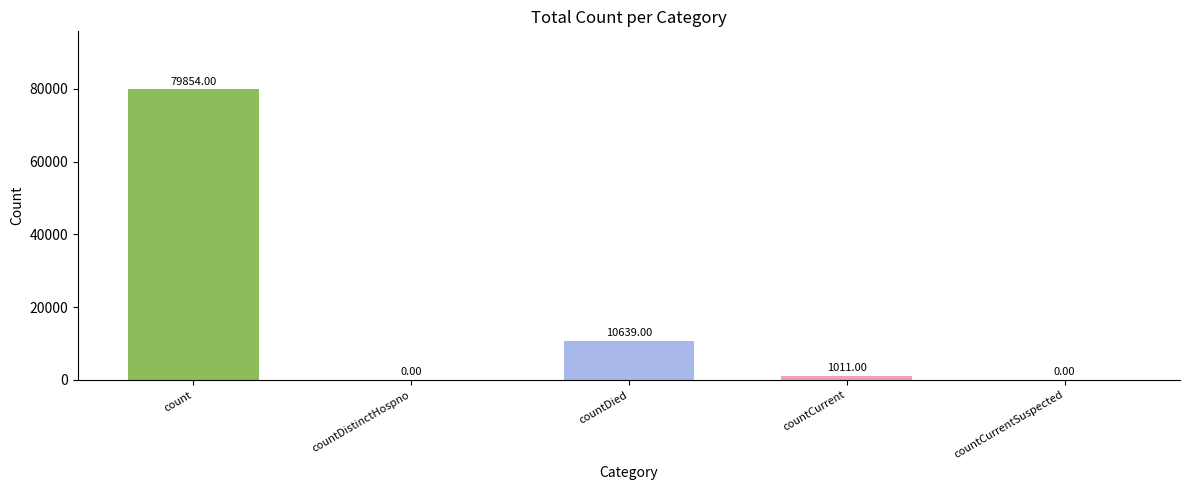

Reading right to left, list all the values displayed in this chart.

0	1011	10639	0	79854